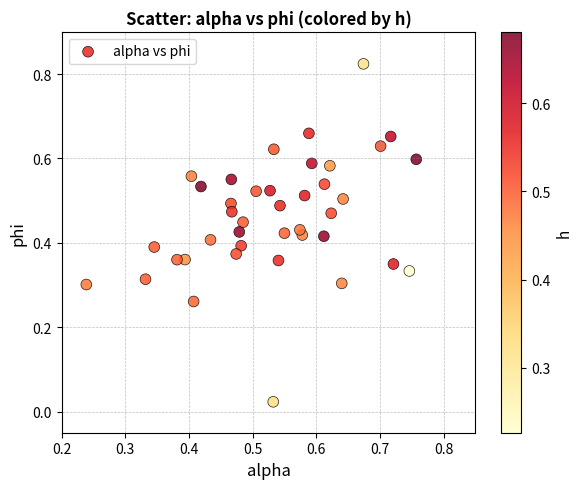

How many points are shown in the scatter plot?

40